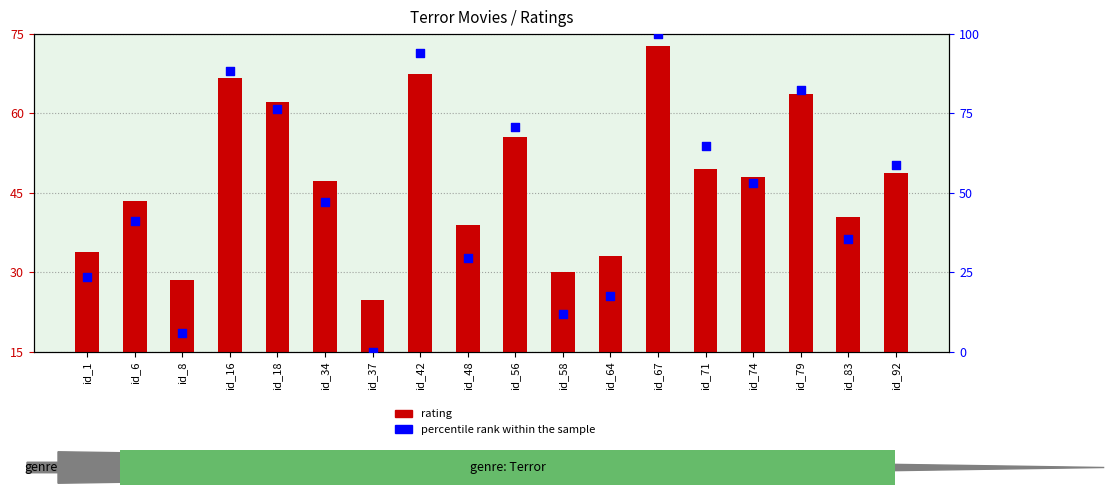

What is the total value across all series at id_64?

50.6